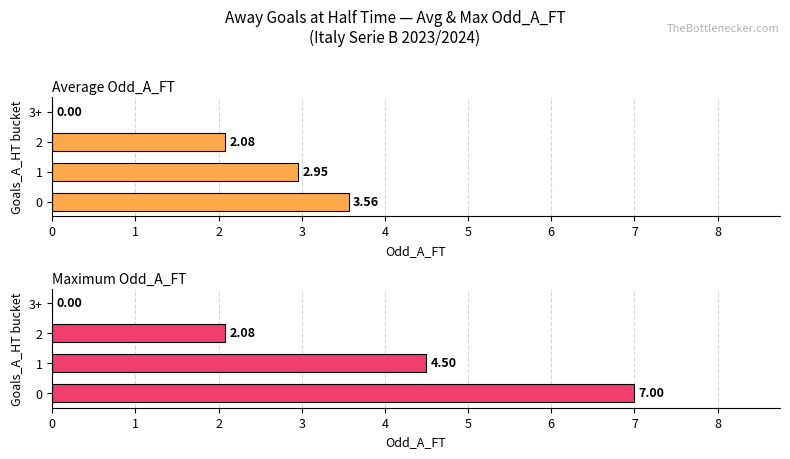

What is the sum of the Maximum Odd_A_FT values at 3 and 0?

7.0